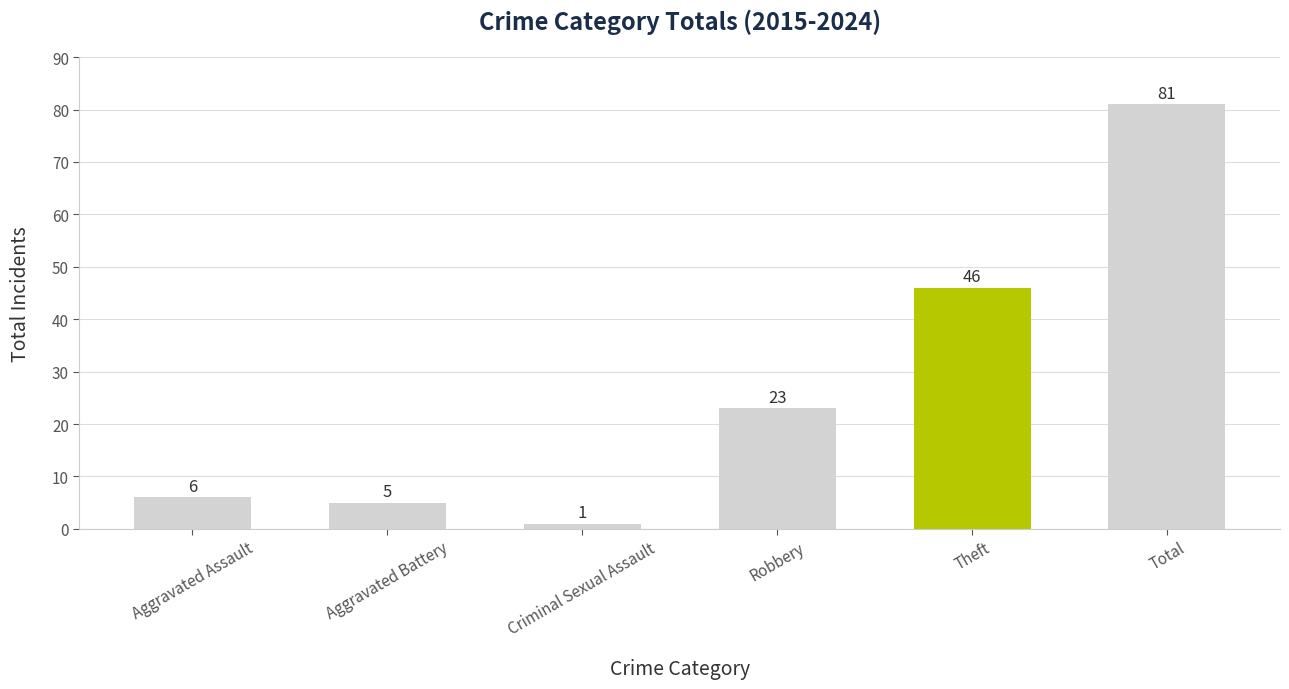

Is it true that the value at Aggravated Assault is 10?

False